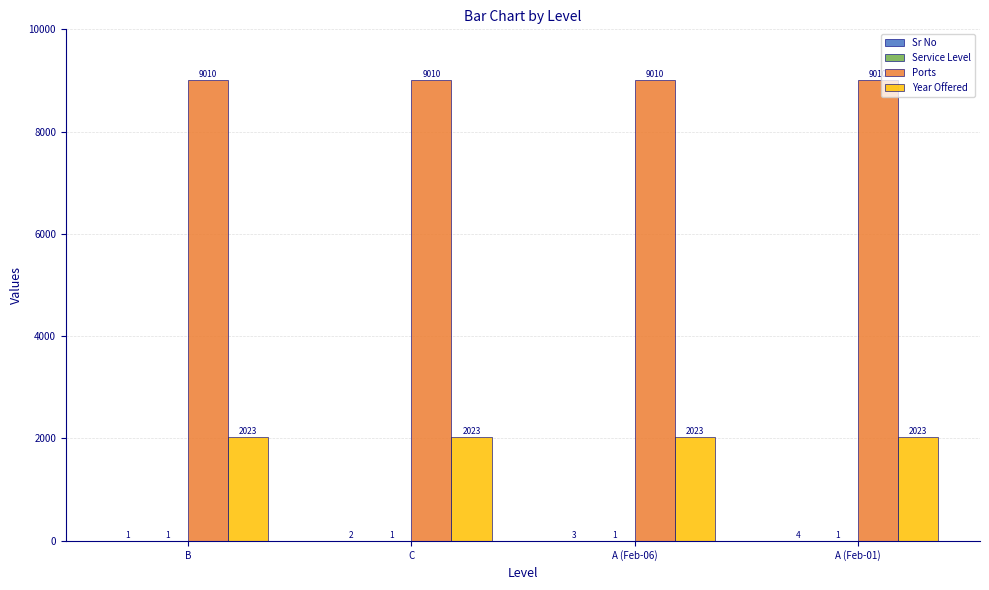

The Year Offered series shows 2023 at C. True or false?

True